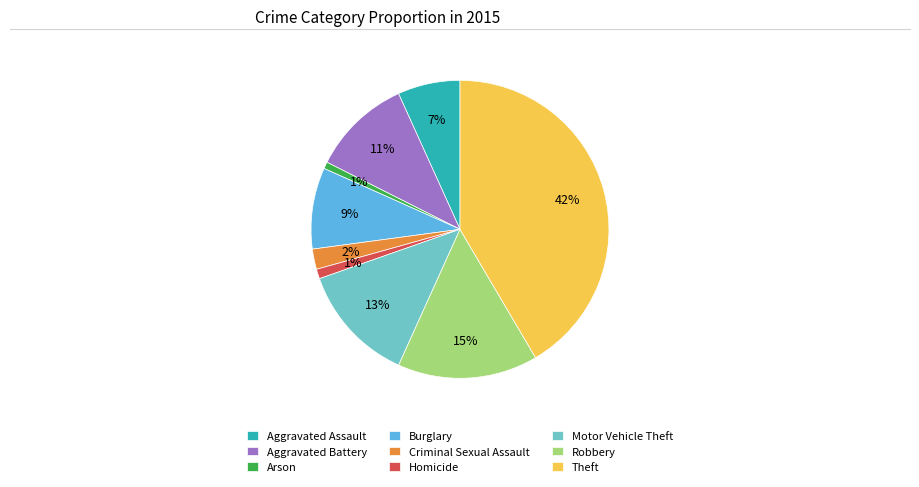

Is it true that Burglary is 9% of the pie?

True